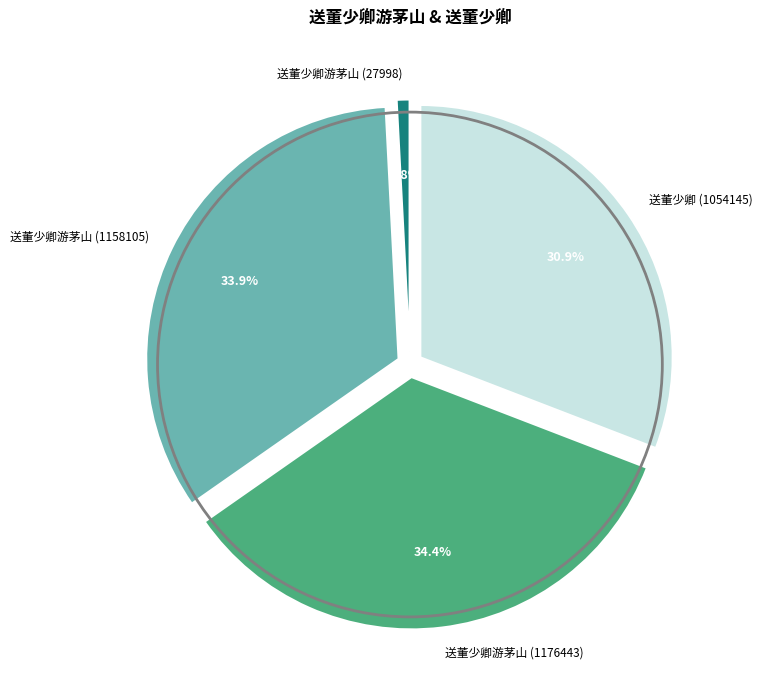

To the nearest percent, what is the average slice percentage?

25%